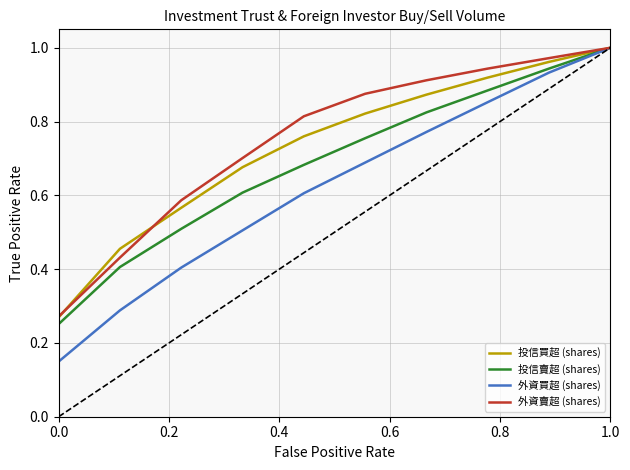

What are all the series names shown in the legend?

投信買超 (shares), 投信賣超 (shares), 外資買超 (shares), 外資賣超 (shares)